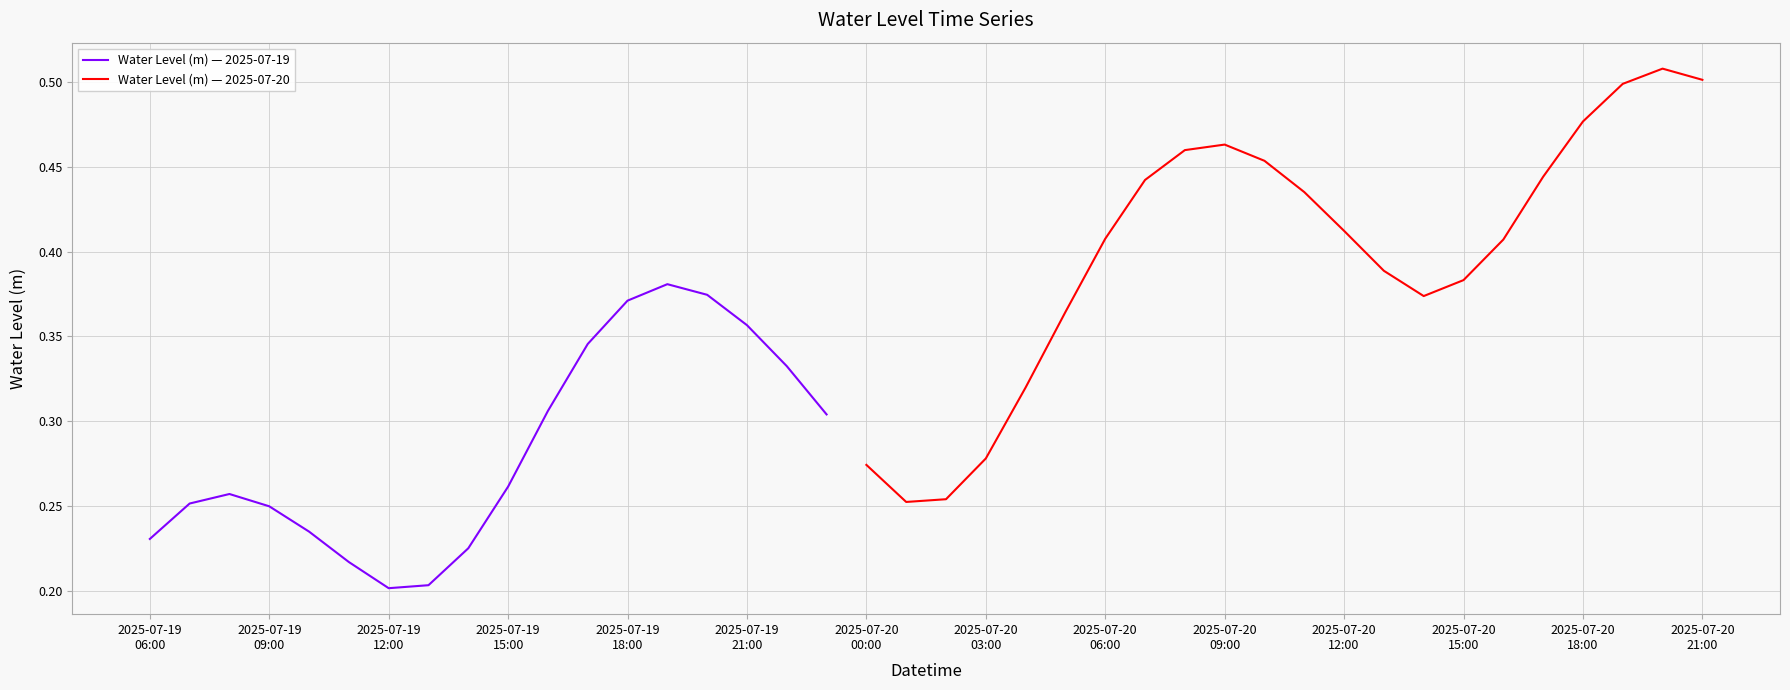

What is the change in value from 2025-07-19 10:00 to 2025-07-20 20:00?

+0.3